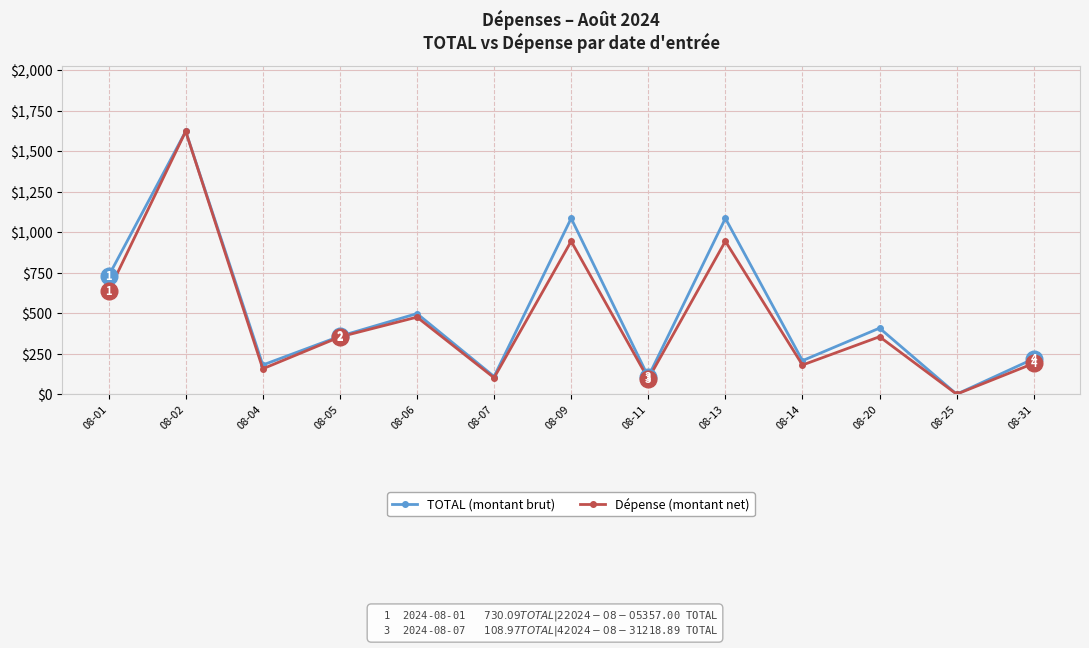

What is the spread (max minus min) of values at 08-01?

95.1